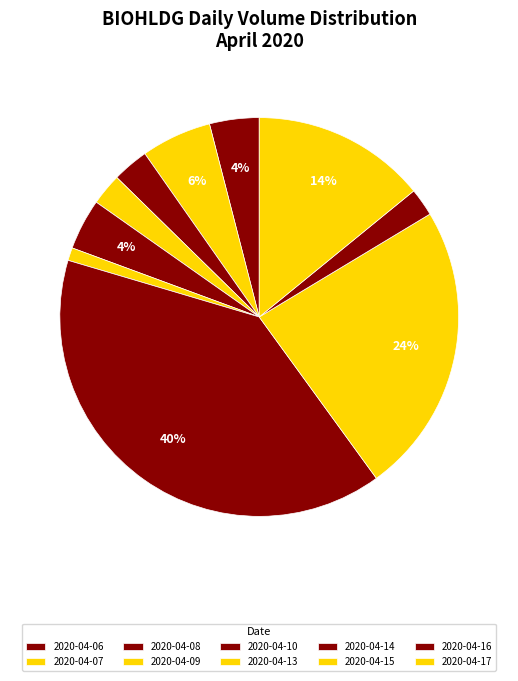

Does 2020-04-10 account for over 50% of the chart?

No